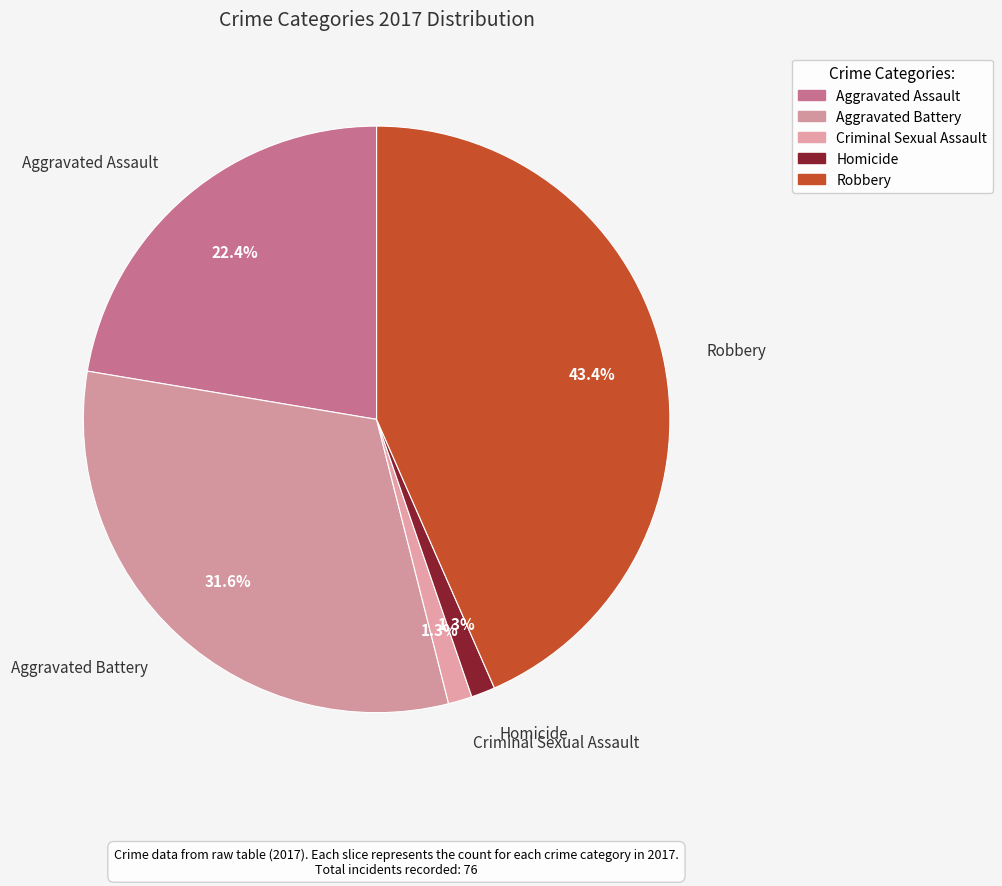

True or false: Aggravated Battery accounts for 32% of the total.

True